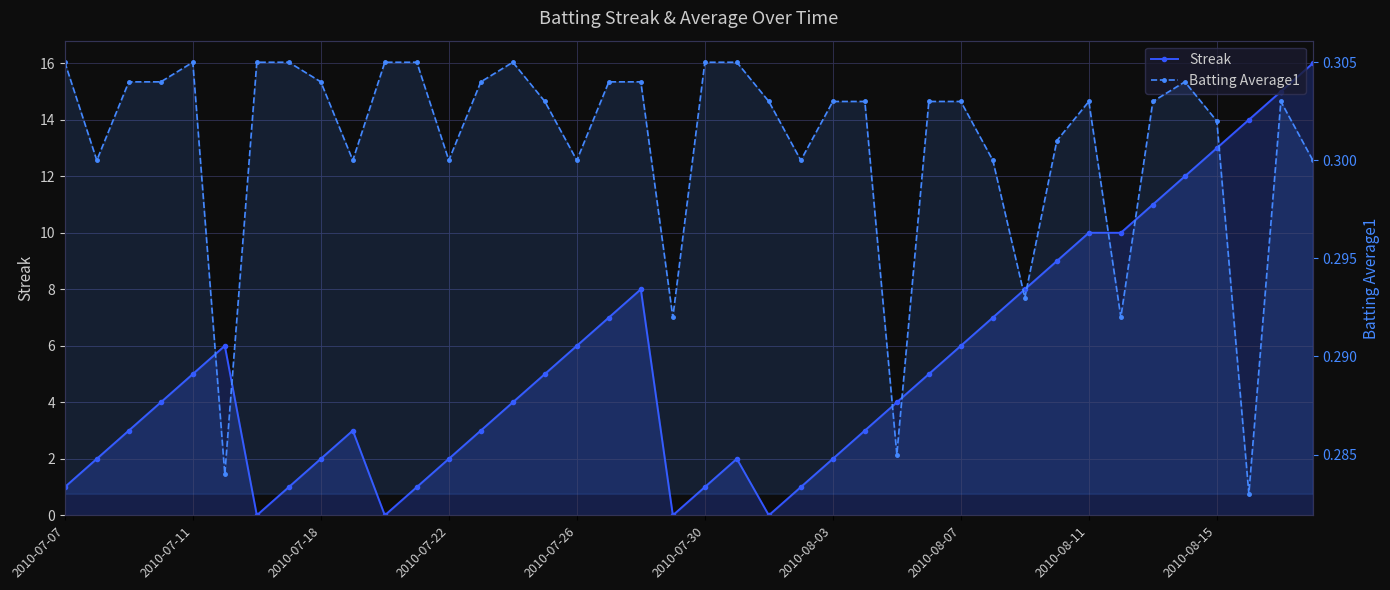

What is the sum of all Streak values?

212.0